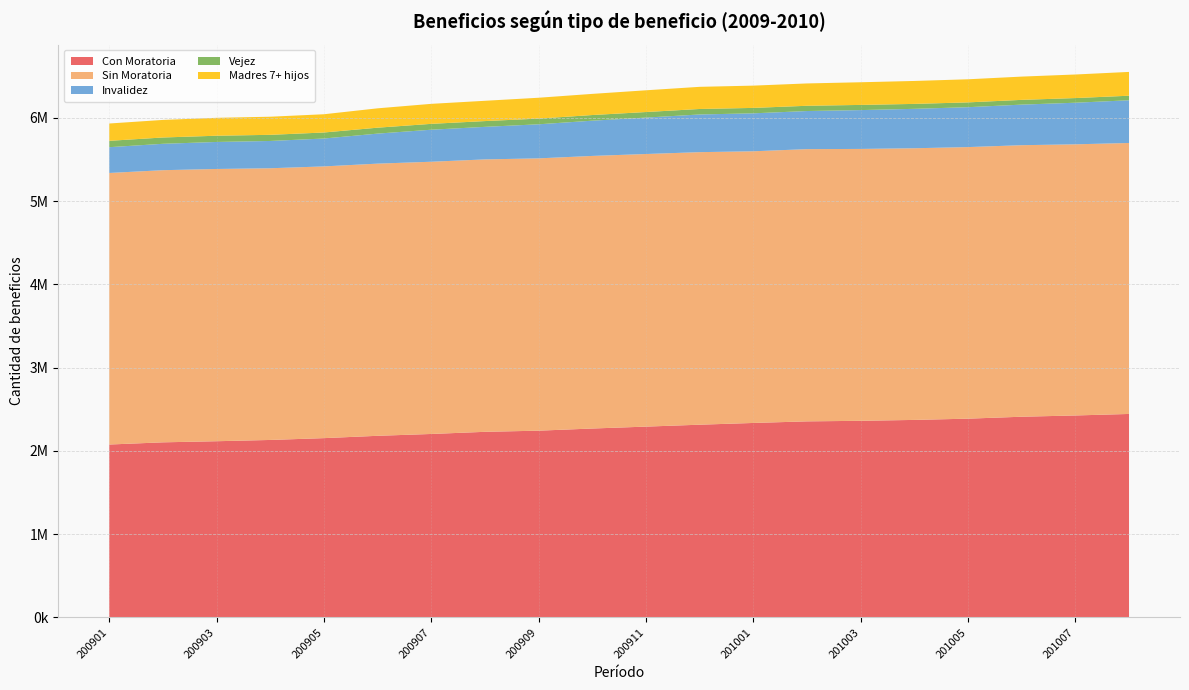

Reading left to right, transcribe all the data shown in this chart.

Con Moratoria: 2076282	2102603	2115902	2131205	2153015	2181022	2202995	2228884	2242670	2268493	2291367	2314372	2335315	2354411	2361138	2371865	2386890	2410092	2425230	2443502
Sin Moratoria: 3261463	3268562	3269841	3263185	3263582	3268857	3269572	3271826	3270484	3273930	3274048	3273395	3262889	3269652	3265354	3262759	3261721	3261199	3256594	3254376
Invalidez: 309669	316947	324411	327719	334993	360614	384755	390909	409212	423332	437427	452596	455844	457564	466442	473482	479137	487381	499539	513075
Vejez: 76371	75750	74871	73742	72237	71216	70434	69357	68292	67826	66760	65925	65150	63136	62162	59168	57758	57069	56030	54612
Madres 7+ hijos: 208027	211068	215076	217523	219166	232430	240218	243667	250558	254000	261103	266006	267508	268237	272139	275486	277377	279460	282999	285920